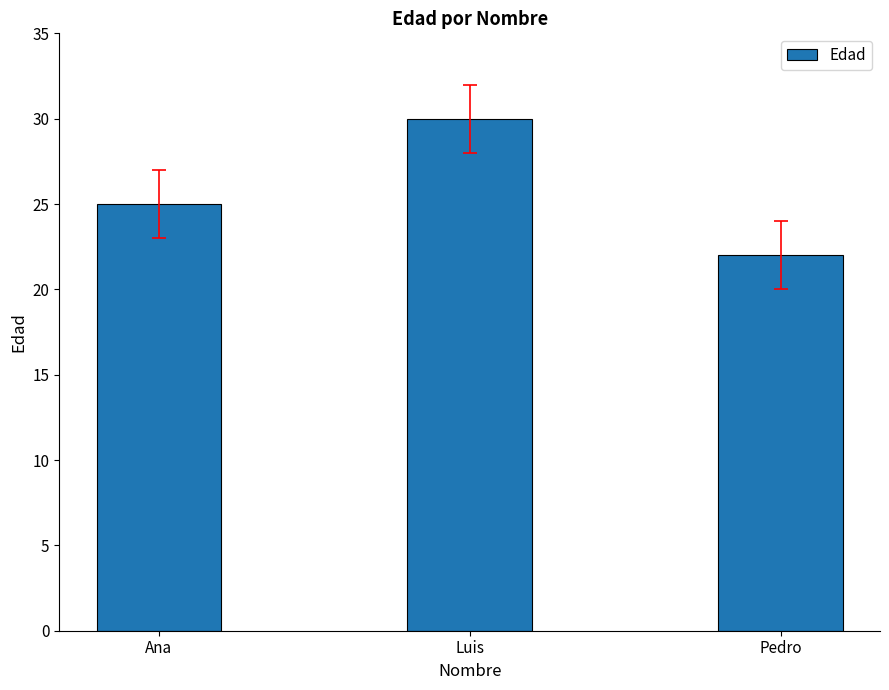

True or false: the data shows 22 at Pedro.

True